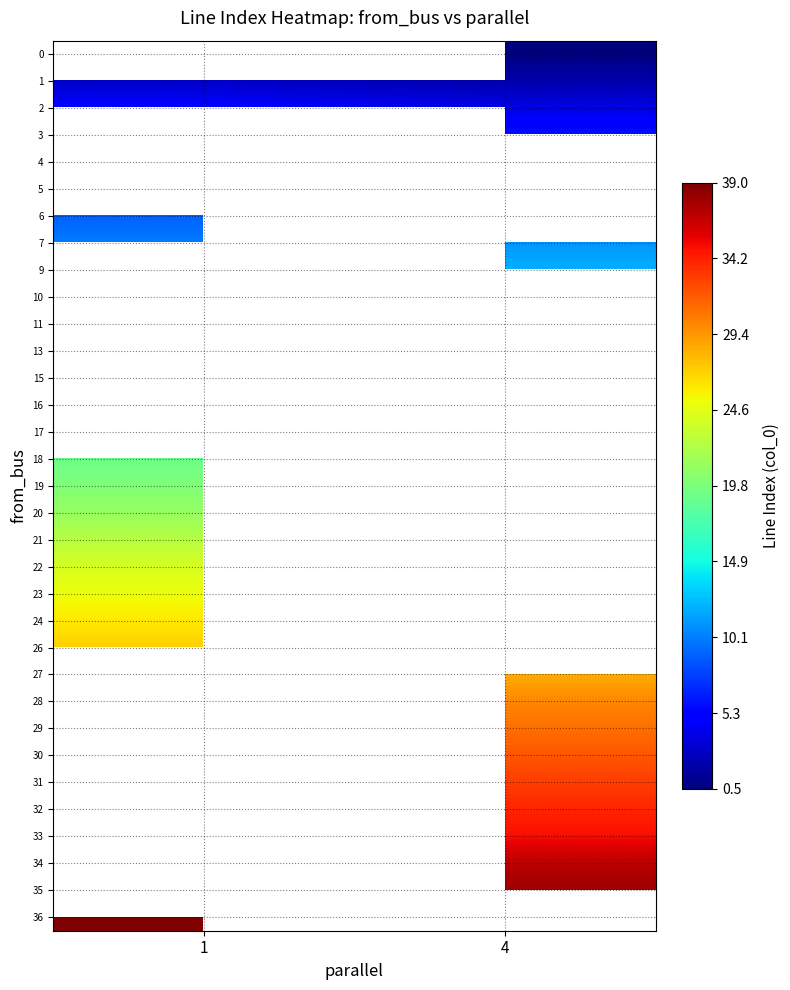

At which category does the chart reach its peak across all series?

1